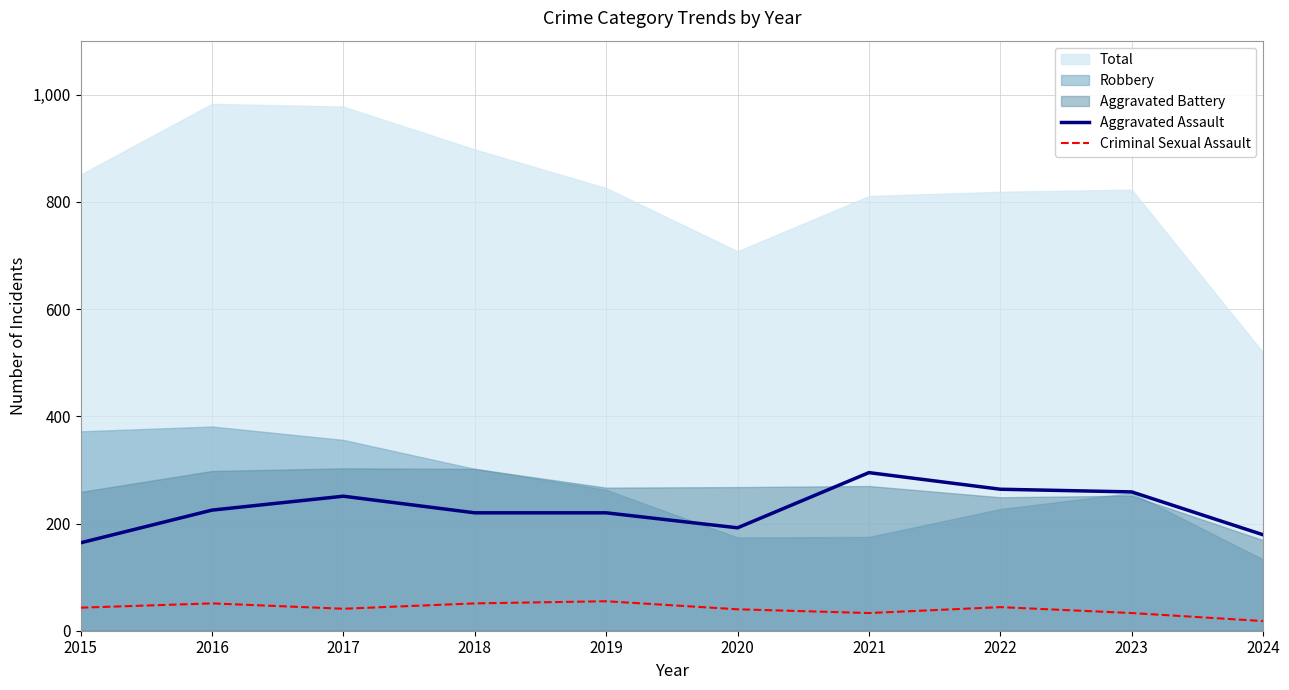

List the labels in order of Aggravated Assault value, smallest first.

2015, 2024, 2020, 2018, 2019, 2016, 2017, 2023, 2022, 2021